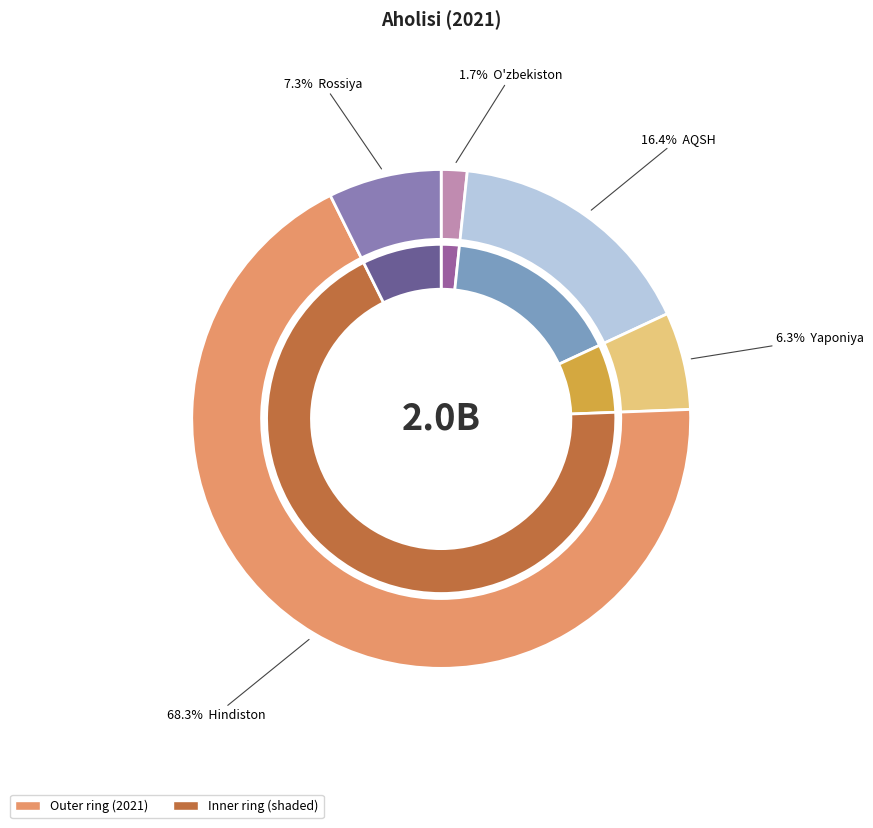

To the nearest percent, what is the difference between the largest and smallest slice percentages?

67%